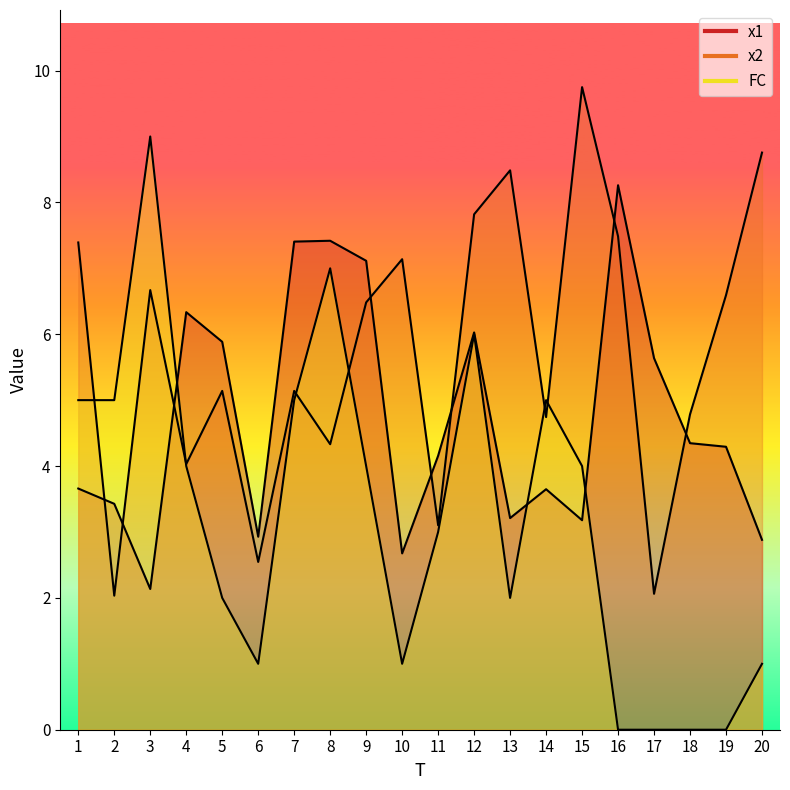

Is the value of x1 at 16 greater than the value of x2 at 2?

Yes